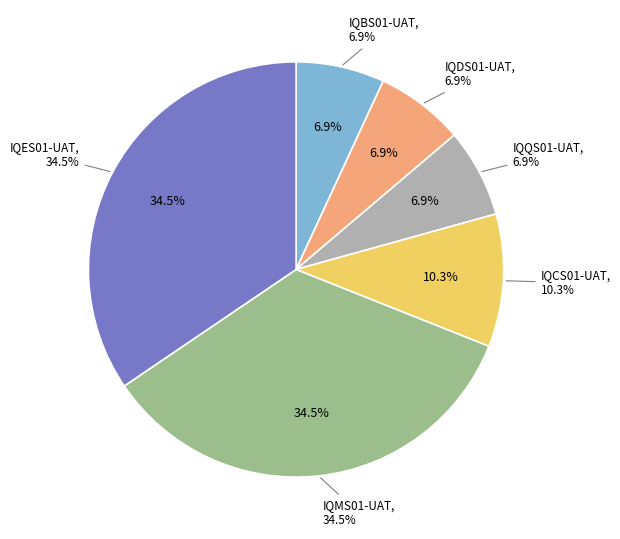

What is the total percentage of IQQS01-UAT and IQES01-UAT?

41.4%